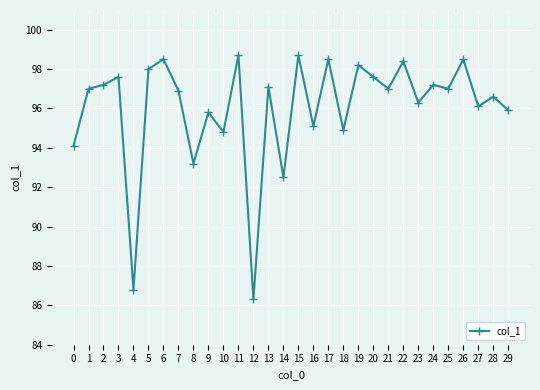

What is the value of the 2nd point from the left?

97.0